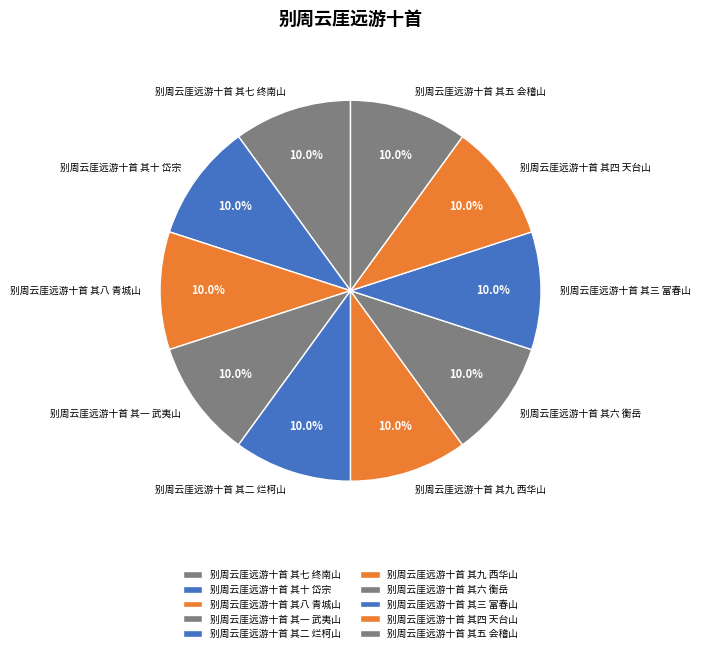

Combined, what portion of the pie is 别周云厓远游十首 其三 富春山 and 别周云厓远游十首 其八 青城山?

20.0%